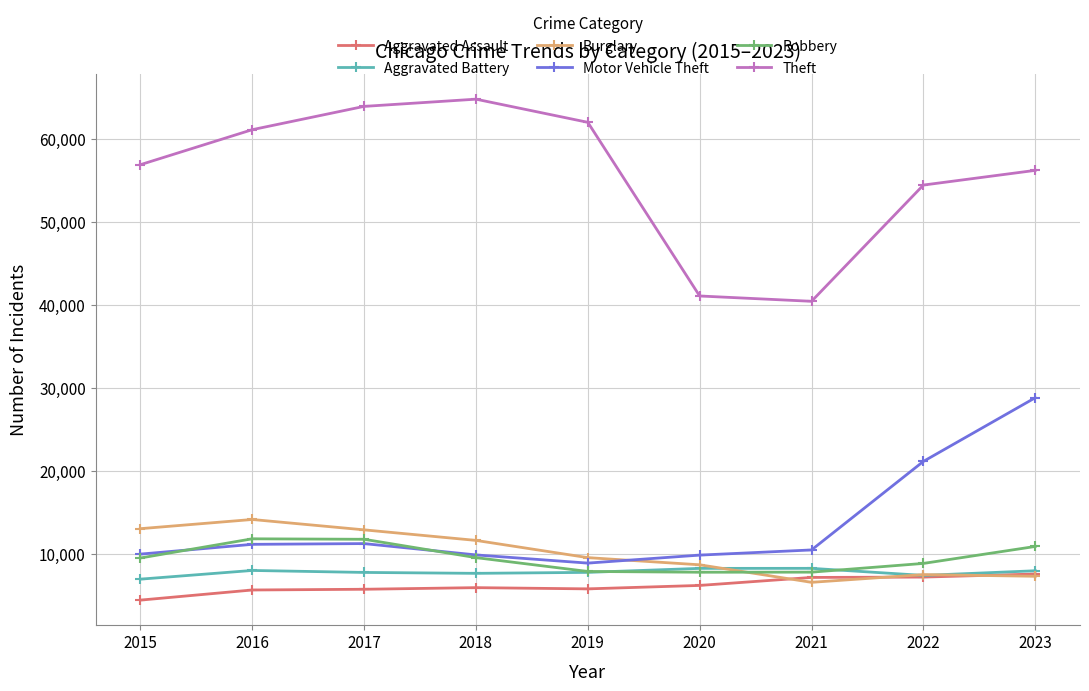

What is the average value of the Aggravated Assault series?

6207